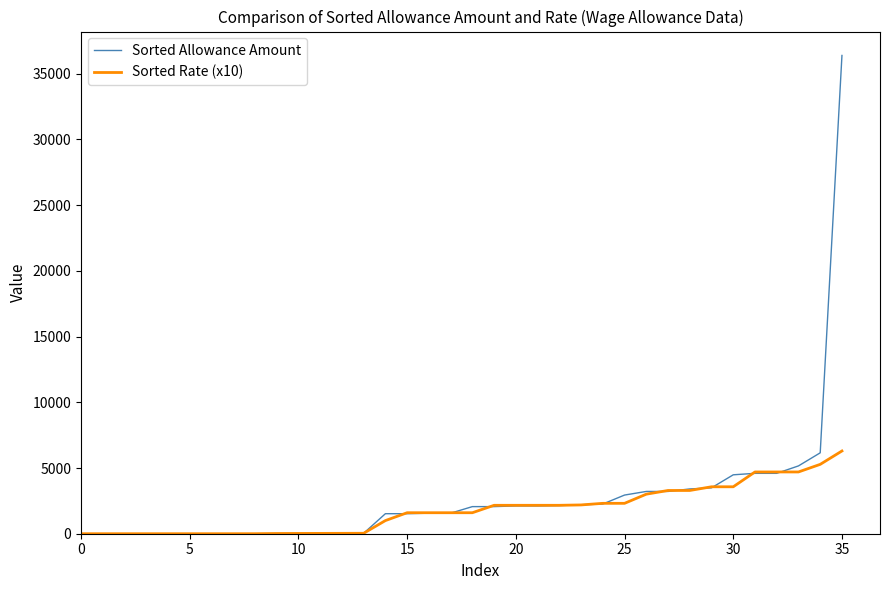

Rank the series by their maximum value, from highest to lowest.

Sorted Allowance Amount, Sorted Rate (x10)